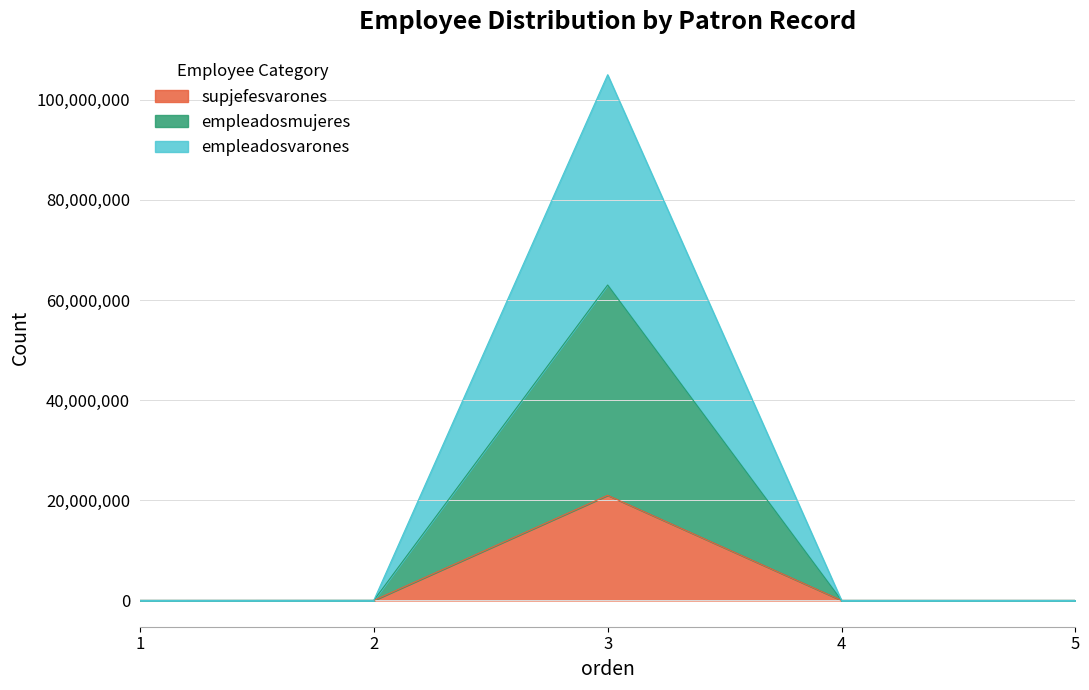

What is the highest value of the supjefesvarones series?

21000000